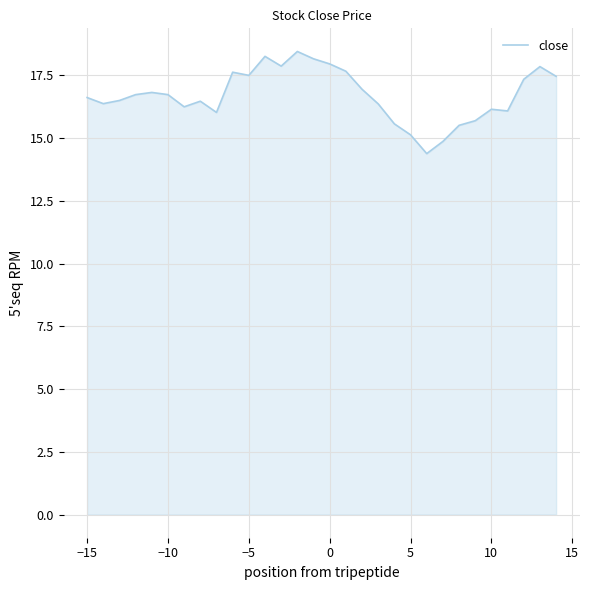

What is the greatest value displayed?

18.4